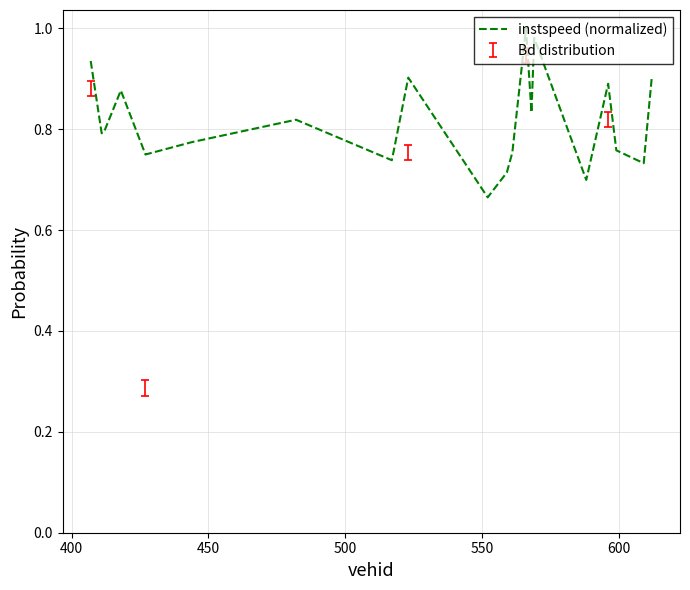

Does the chart display data point markers on the line(s)?

No